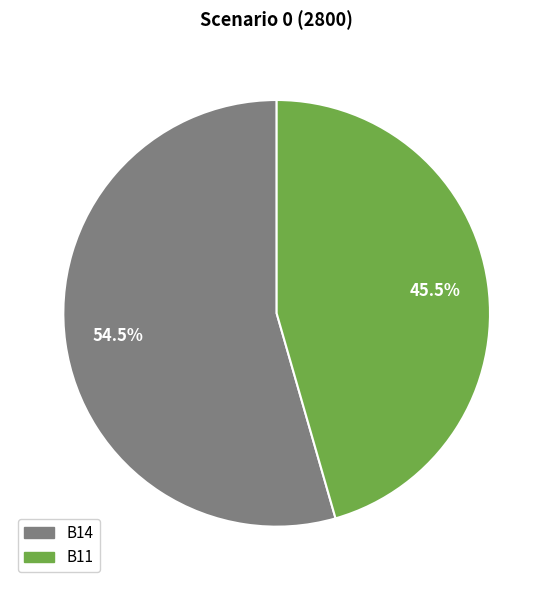

Which slice is the largest?

B14